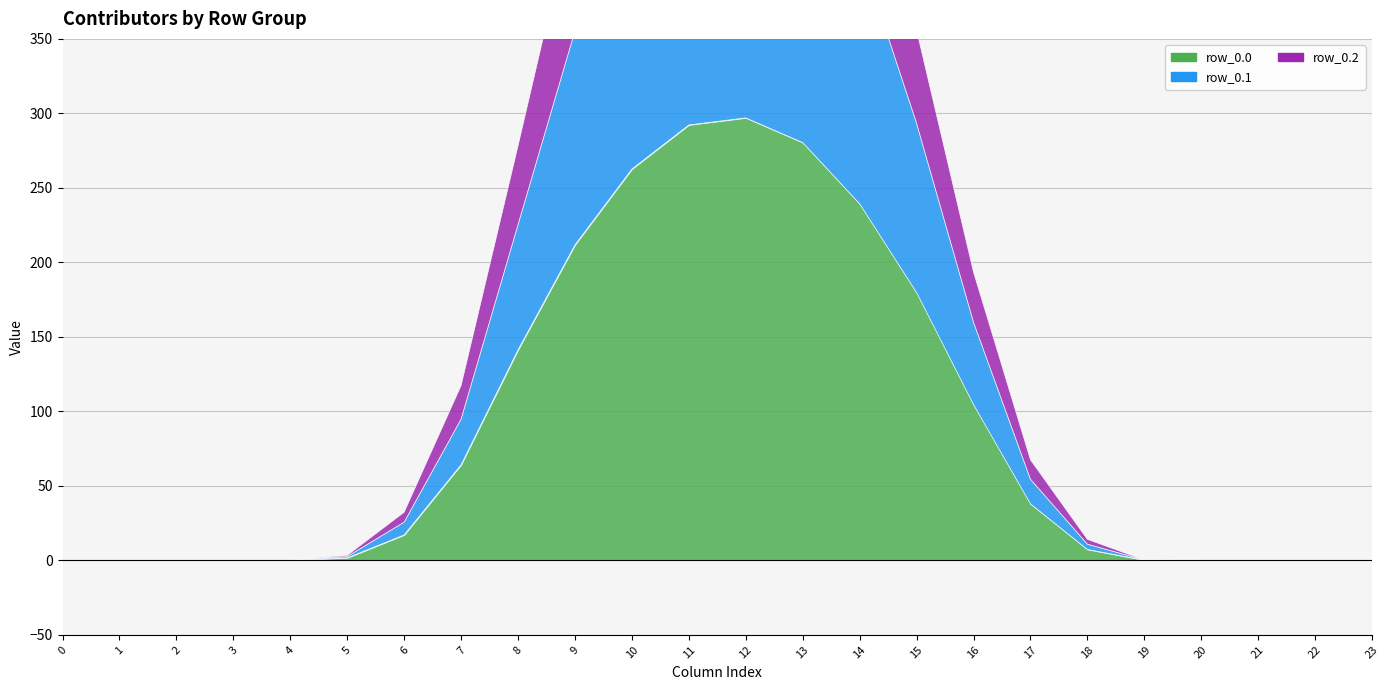

How many distinct data groups are displayed?

3